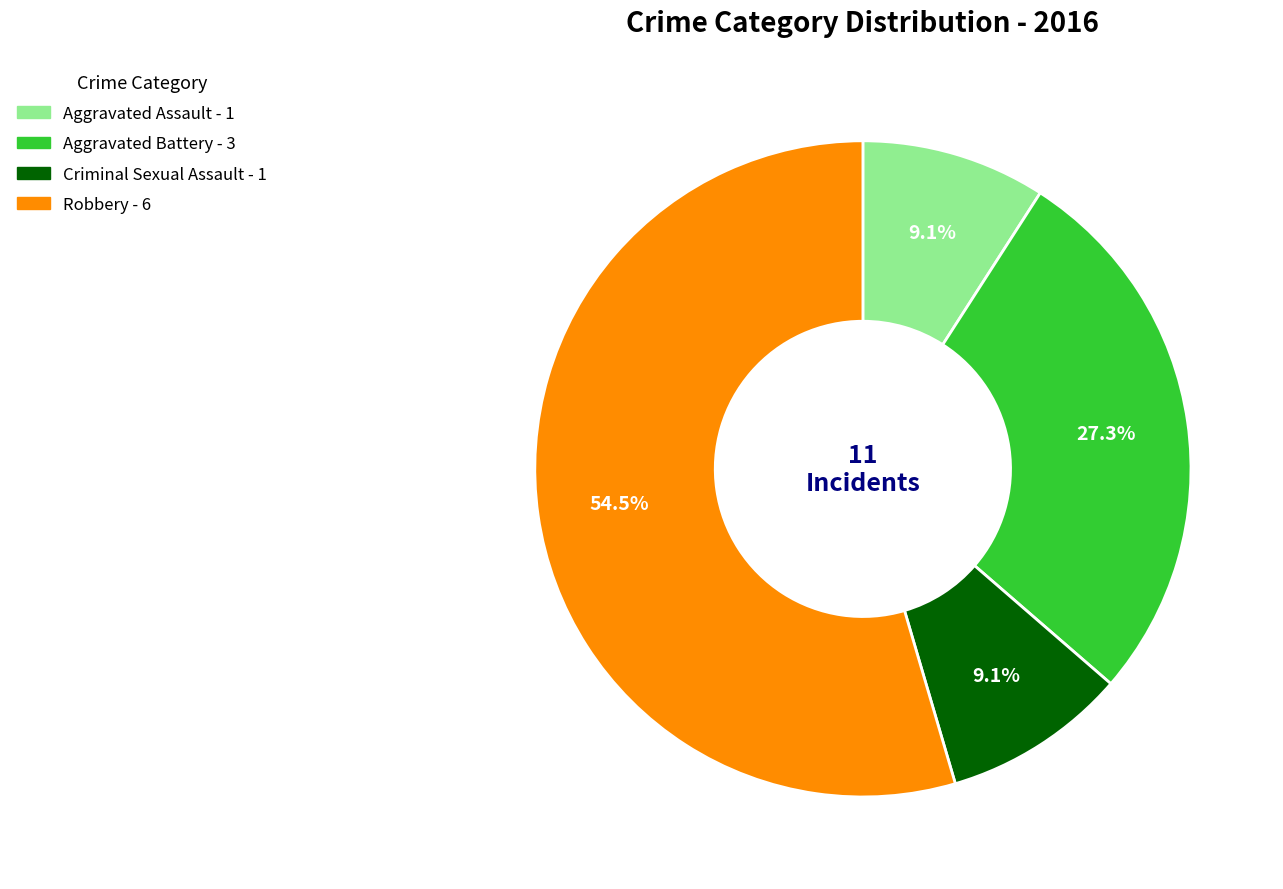

How many segments does this pie chart have?

4